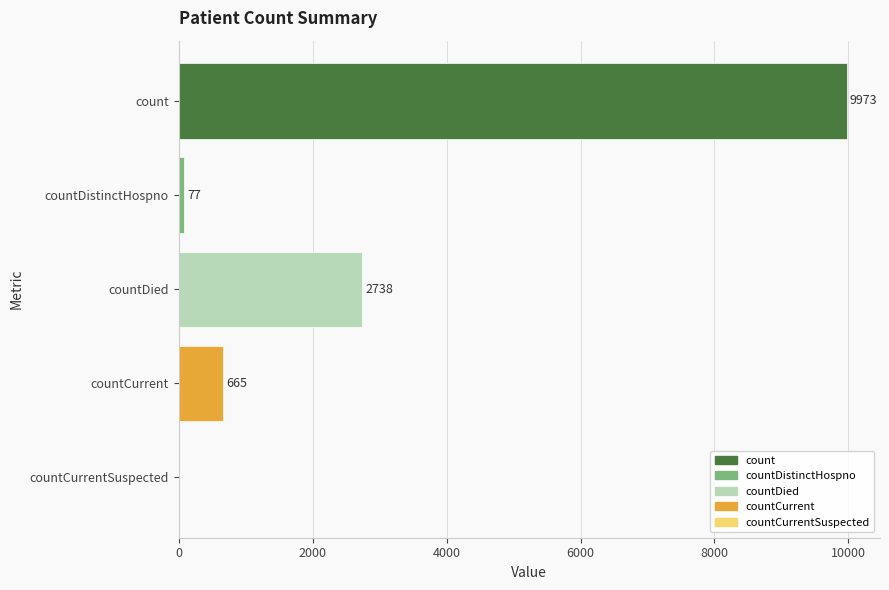

At which category does the chart reach its peak across all series?

count